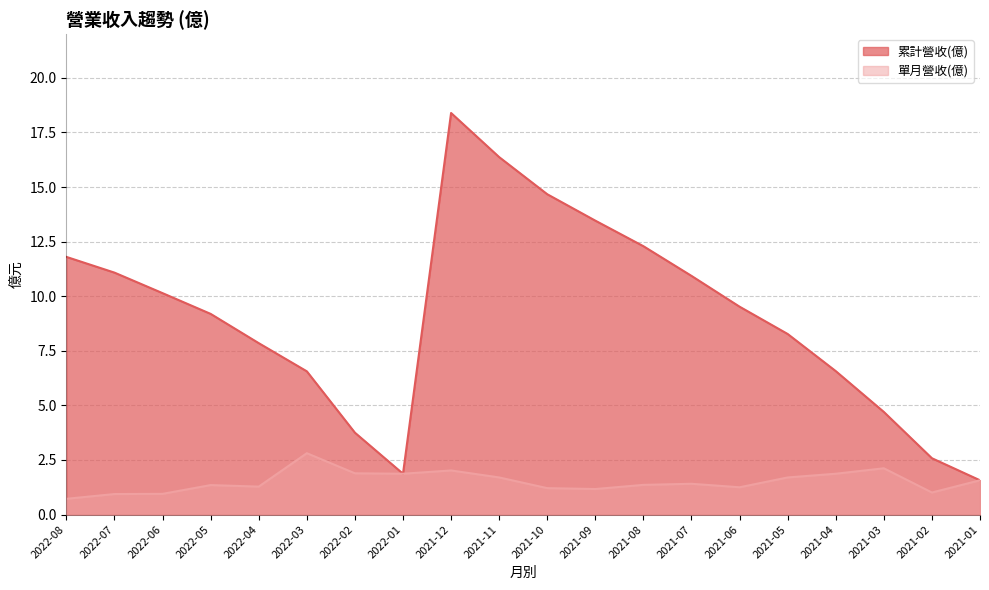

What are all the series names shown in the legend?

累計營收(億), 單月營收(億)